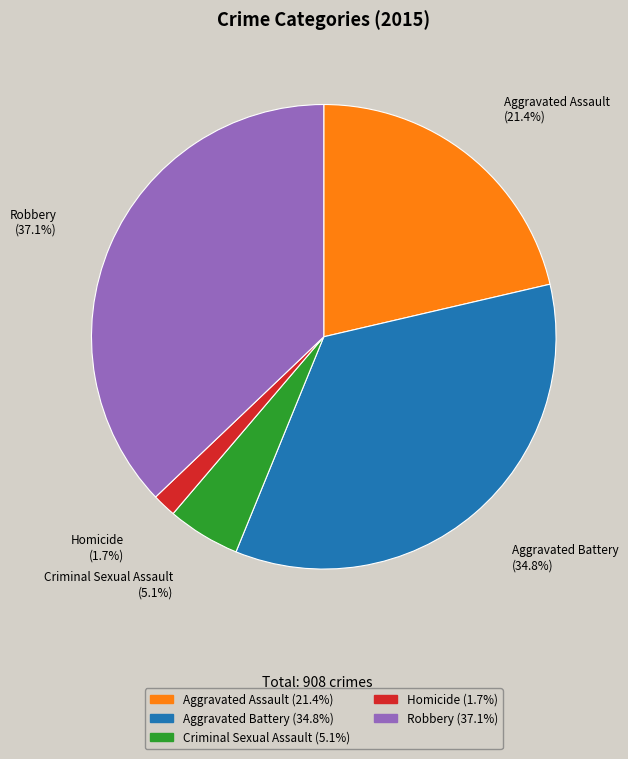

To the nearest percent, what is the difference between the Aggravated Battery and Robbery slice percentages?

2%